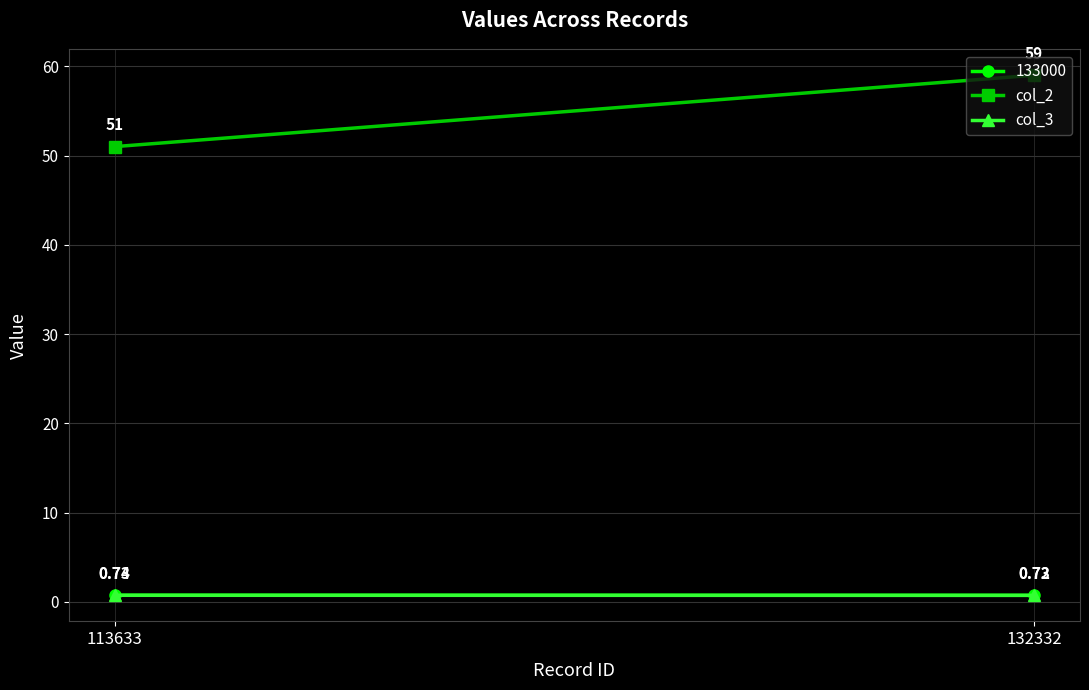

Rank the series by their maximum value, from lowest to highest.

col_3, col_2